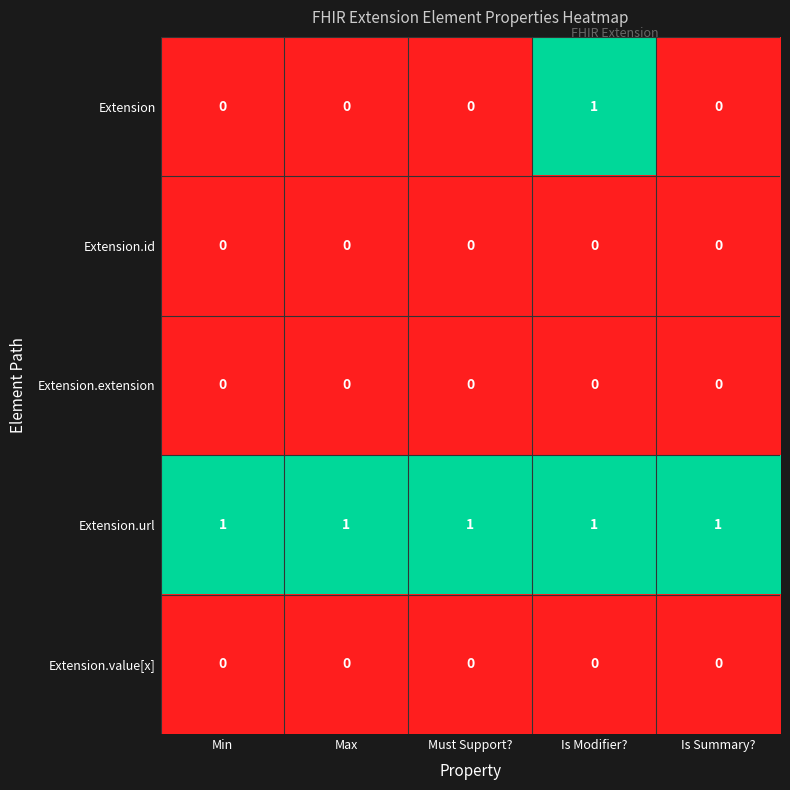

The value of Extension.url at Must Support? is 1. True or false?

True